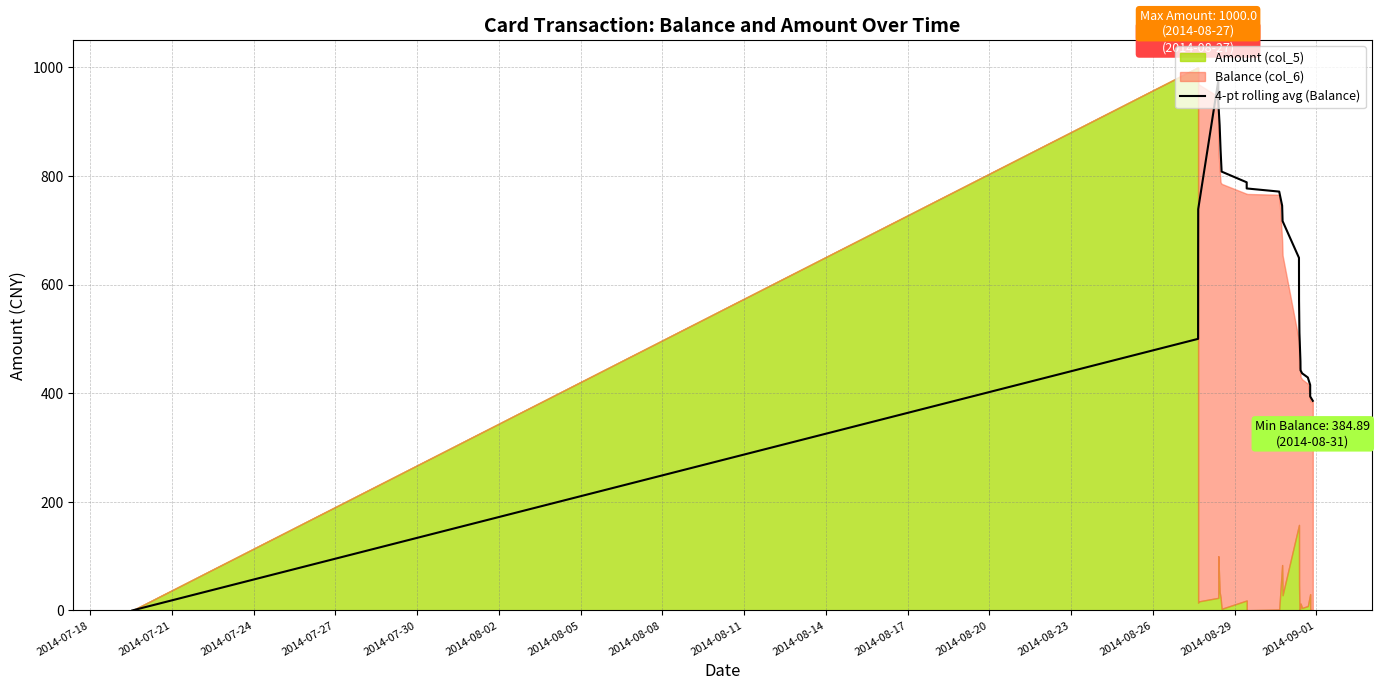

How many points are higher than both their immediate neighbors (excluding endpoints)?

1